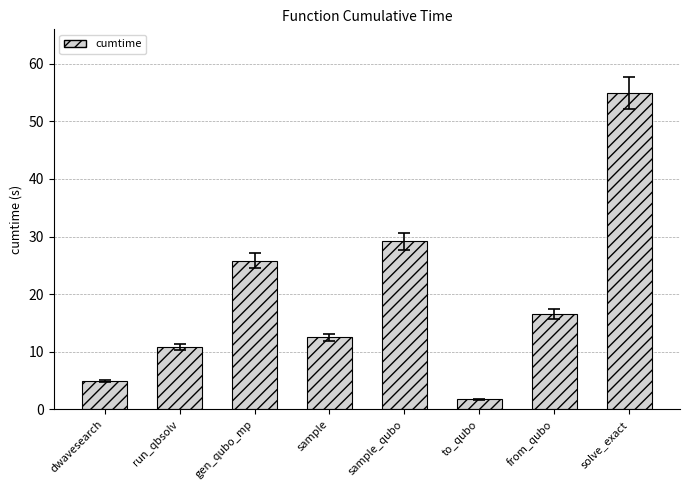

What is the ratio of the value at solve_exact to the value at sample_qubo?

1.9